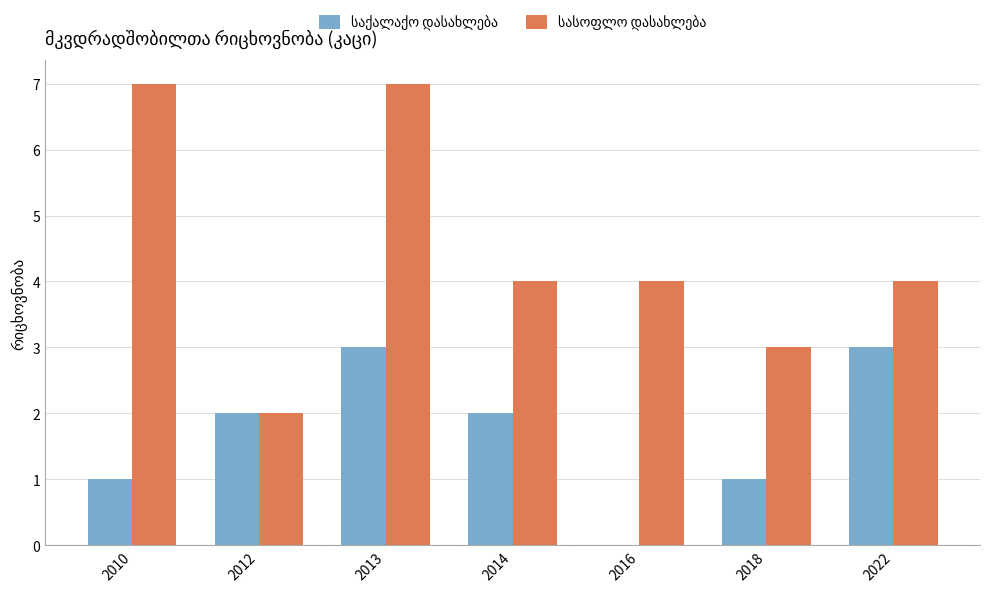

How many categories are shown in the chart?

7